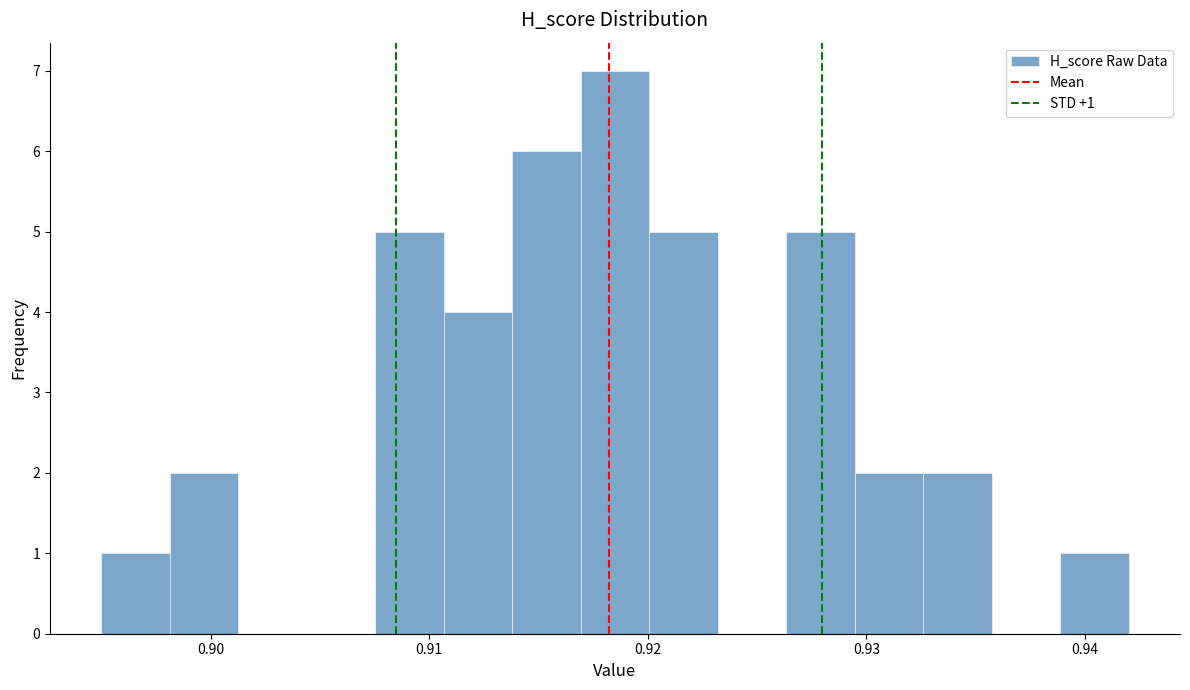

Around what value on the x-axis is the tallest bar? Give the approximate position of its centre, as read against the axis.

0.919